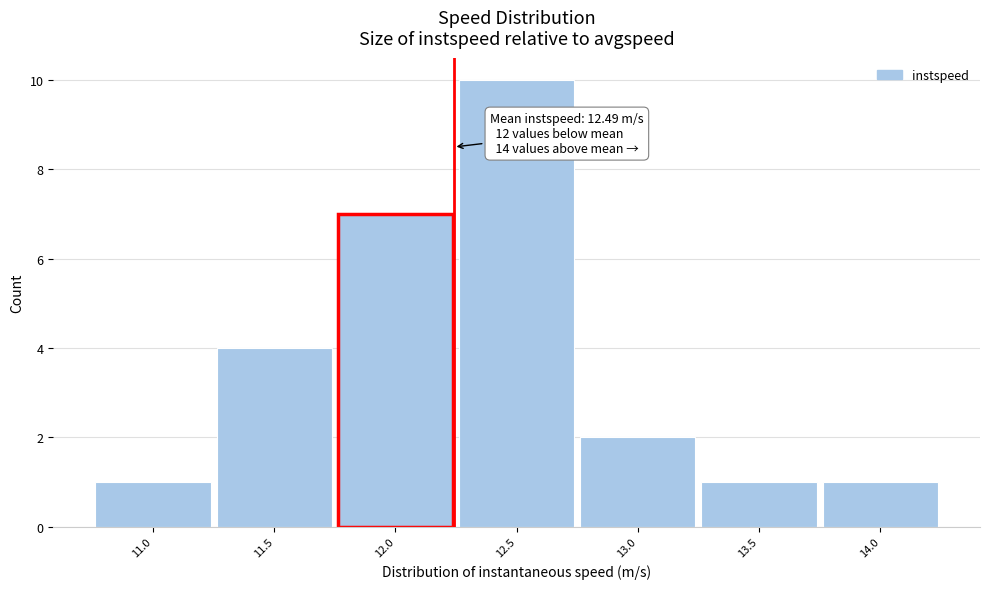

Reading left to right, list all the values displayed in this chart.

1	4	7	10	2	1	1